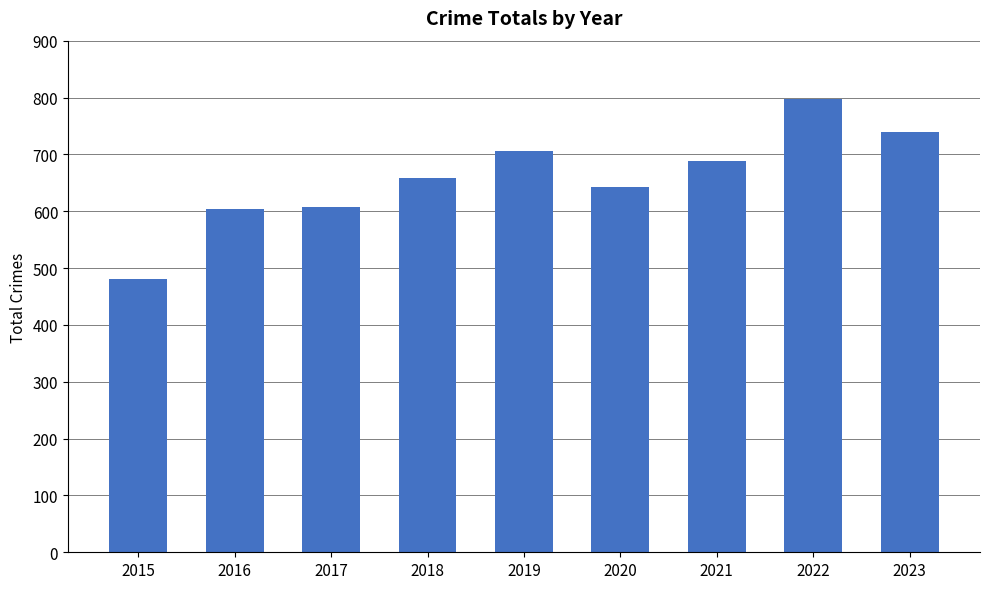

Is it true that the value at 2015 is 670?

False